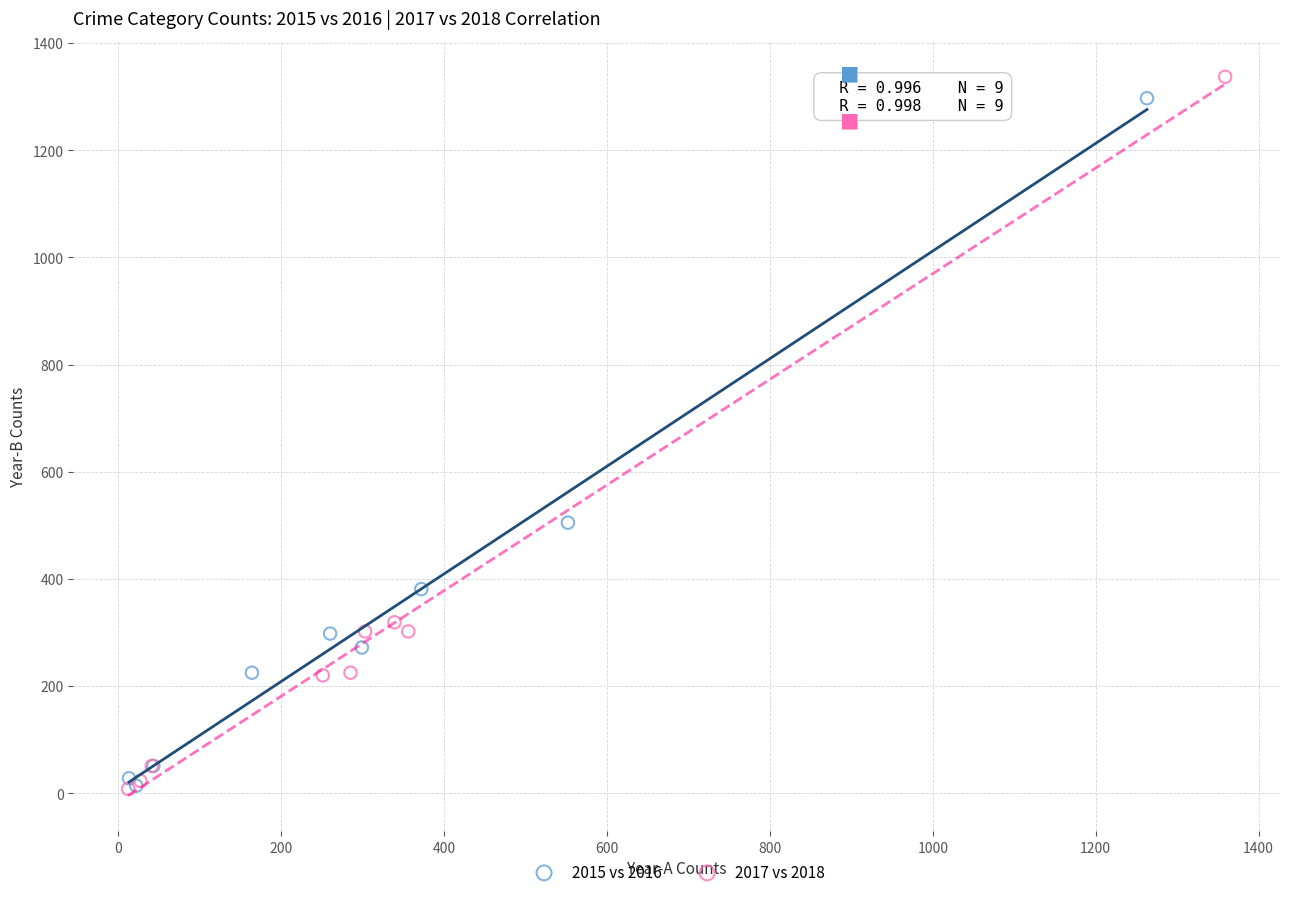

Which series has the largest Y range (max minus min)?

2017 vs 2018